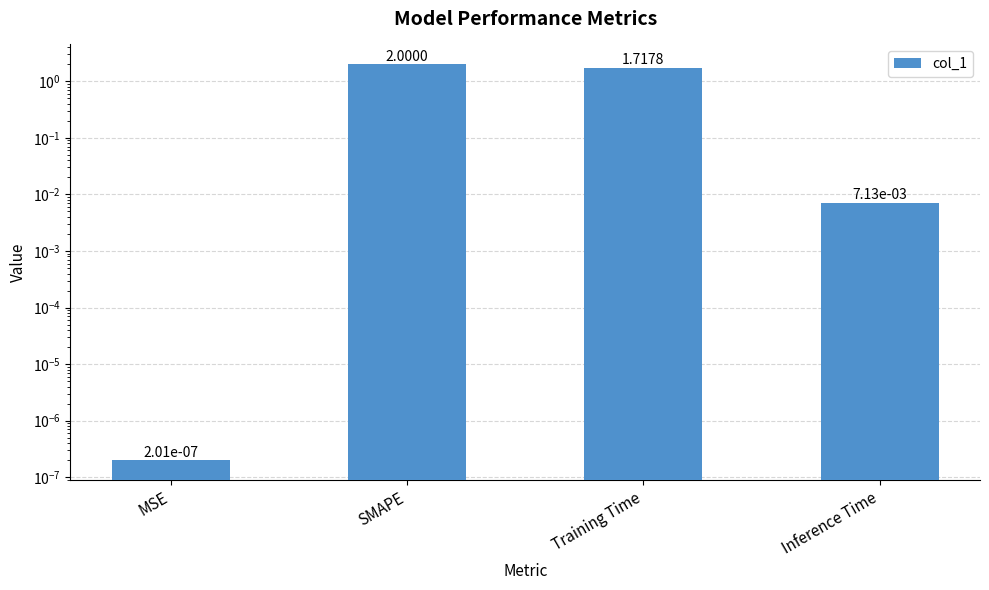

List the labels in order of value, smallest first.

MSE, Inference Time, Training Time, SMAPE